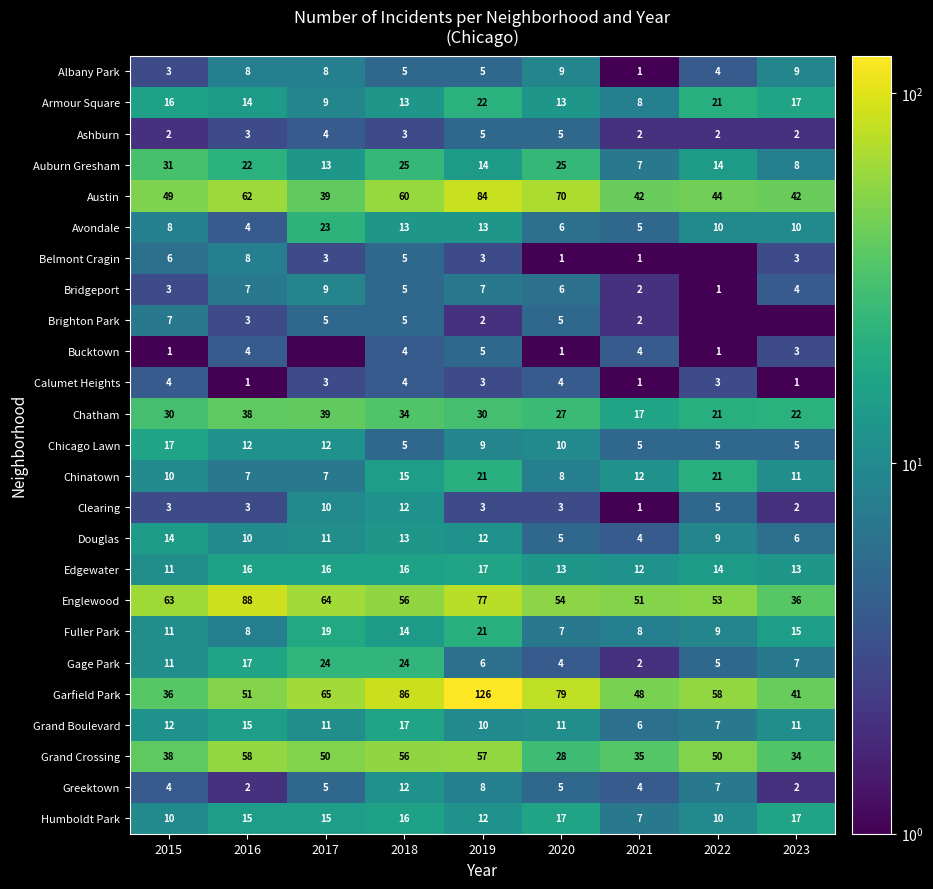

At which label does Armour Square first exceed 14?

2015